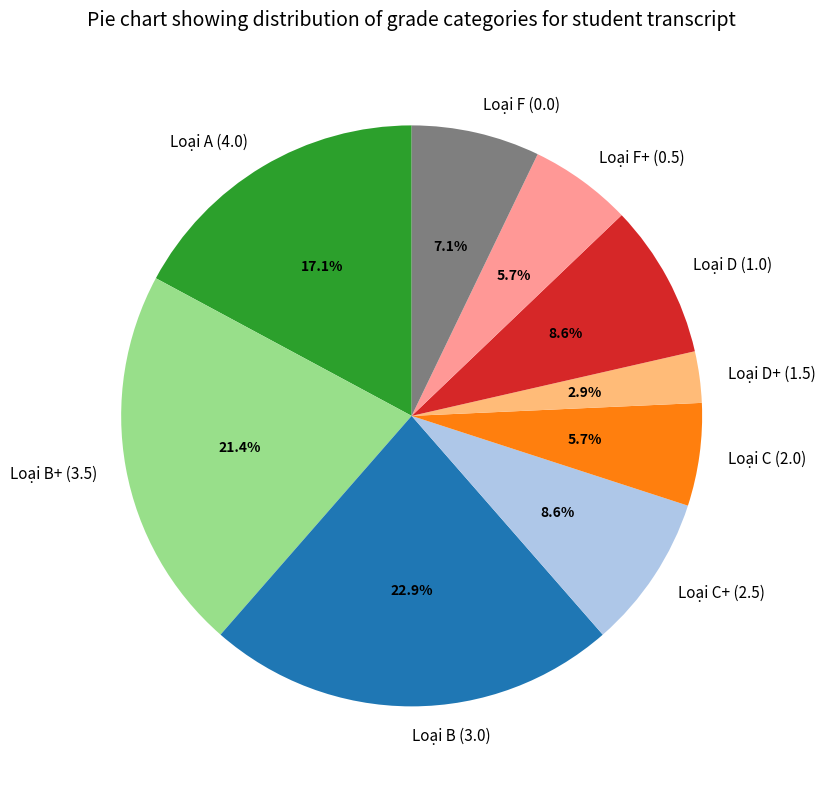

Which has a higher value, Loại C (2.0) or Loại F (0.0)?

Loại F (0.0)